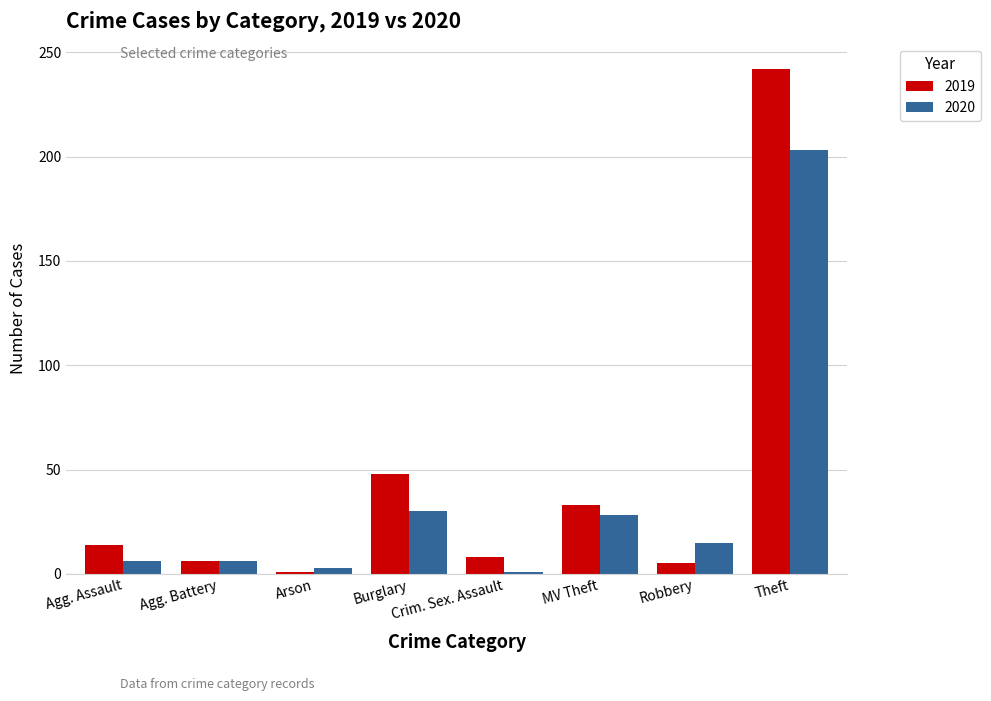

Rank the series by their maximum value, from highest to lowest.

2019, 2020